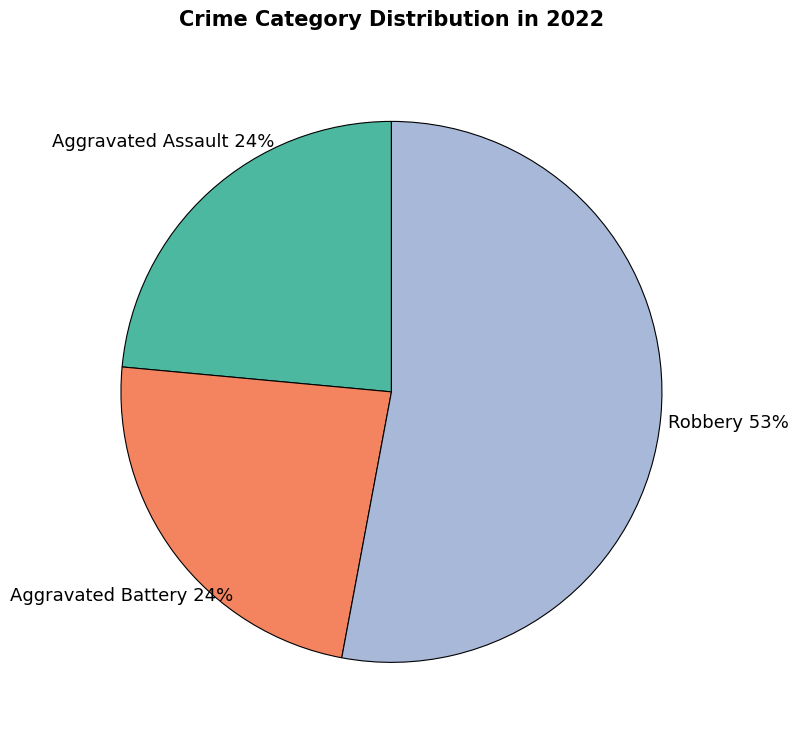

Which slice represents more than half of the pie?

Robbery